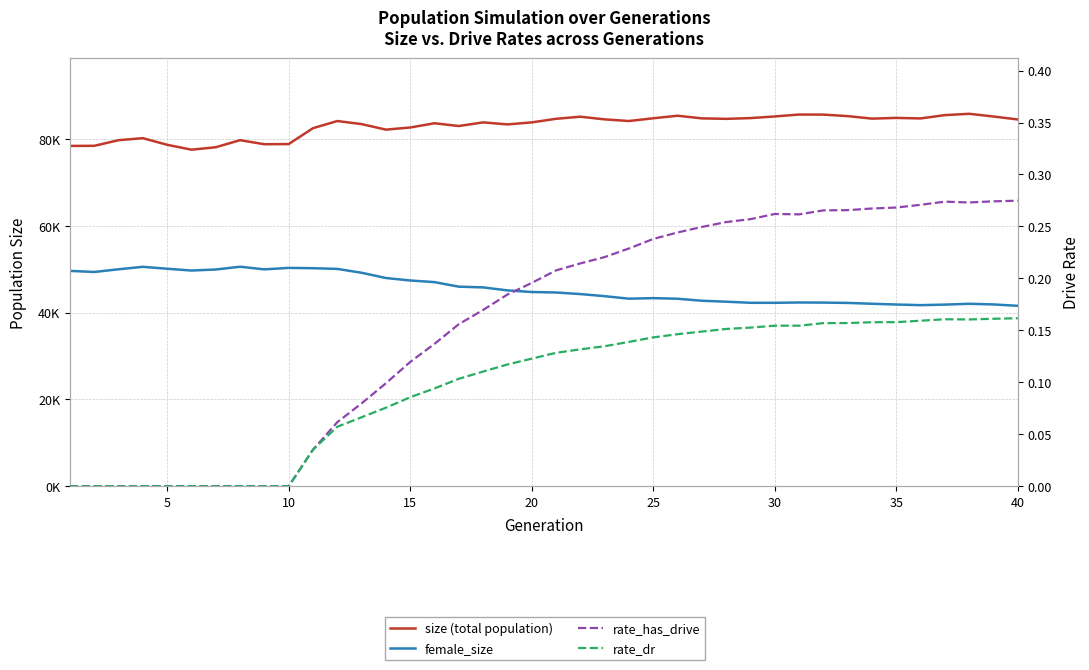

What is the total value across all series at 10?

129683.0